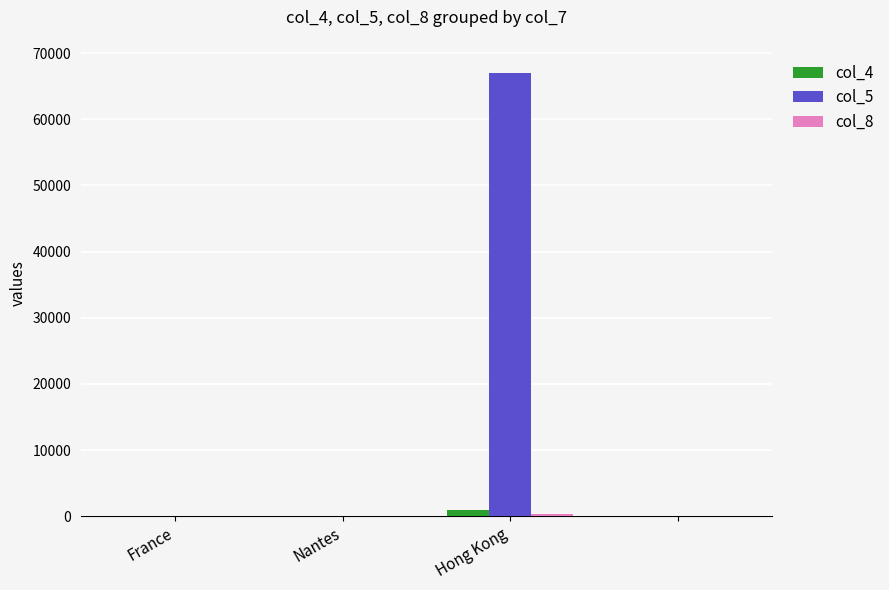

How many groups of bars are there?

4